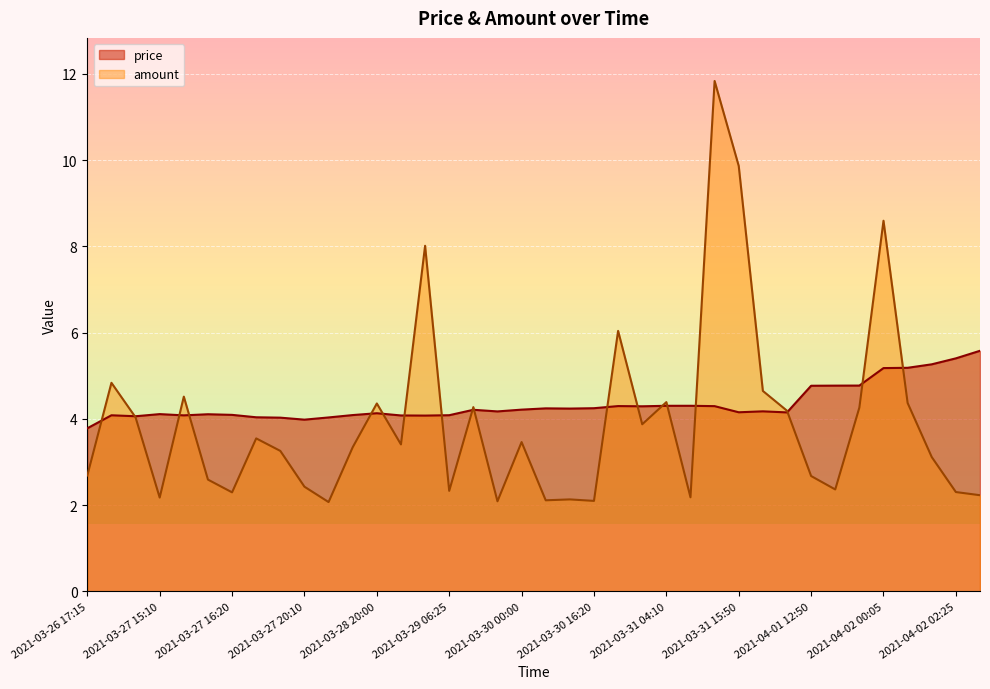

Reading right to left, extract all data points from this chart.

price: 2021-04-02 07:10=5.6	2021-04-02 02:25=5.4	2021-04-02 00:15=5.3	2021-04-02 00:10=5.2	2021-04-02 00:05=5.2	2021-04-01 19:05=4.8	2021-04-01 19:00=4.8	2021-04-01 12:50=4.8	2021-03-31 16:05=4.1	2021-03-31 15:55=4.2	2021-03-31 15:50=4.2	2021-03-31 11:00=4.3	2021-03-31 04:30=4.3	2021-03-31 04:10=4.3	2021-03-31 00:00=4.3	2021-03-30 23:50=4.3	2021-03-30 16:20=4.2	2021-03-30 09:55=4.2	2021-03-30 06:00=4.2	2021-03-30 00:00=4.2	2021-03-29 23:20=4.2	2021-03-29 23:15=4.2	2021-03-29 06:25=4.1	2021-03-29 06:20=4.1	2021-03-28 20:20=4.1	2021-03-28 20:00=4.1	2021-03-28 07:45=4.1	2021-03-27 20:15=4.0	2021-03-27 20:10=4.0	2021-03-27 19:00=4.0	2021-03-27 18:55=4.0	2021-03-27 16:20=4.1	2021-03-27 16:00=4.1	2021-03-27 15:35=4.1	2021-03-27 15:10=4.1	2021-03-26 19:45=4.1	2021-03-26 19:40=4.1	2021-03-26 17:15=3.8
amount: 2021-04-02 07:10=2.2	2021-04-02 02:25=2.3	2021-04-02 00:15=3.1	2021-04-02 00:10=4.4	2021-04-02 00:05=8.6	2021-04-01 19:05=4.3	2021-04-01 19:00=2.4	2021-04-01 12:50=2.7	2021-03-31 16:05=4.2	2021-03-31 15:55=4.6	2021-03-31 15:50=9.9	2021-03-31 11:00=11.8	2021-03-31 04:30=2.2	2021-03-31 04:10=4.4	2021-03-31 00:00=3.9	2021-03-30 23:50=6.0	2021-03-30 16:20=2.1	2021-03-30 09:55=2.1	2021-03-30 06:00=2.1	2021-03-30 00:00=3.5	2021-03-29 23:20=2.1	2021-03-29 23:15=4.3	2021-03-29 06:25=2.3	2021-03-29 06:20=8.0	2021-03-28 20:20=3.4	2021-03-28 20:00=4.4	2021-03-28 07:45=3.3	2021-03-27 20:15=2.1	2021-03-27 20:10=2.4	2021-03-27 19:00=3.3	2021-03-27 18:55=3.5	2021-03-27 16:20=2.3	2021-03-27 16:00=2.6	2021-03-27 15:35=4.5	2021-03-27 15:10=2.2	2021-03-26 19:45=4.0	2021-03-26 19:40=4.8	2021-03-26 17:15=2.7